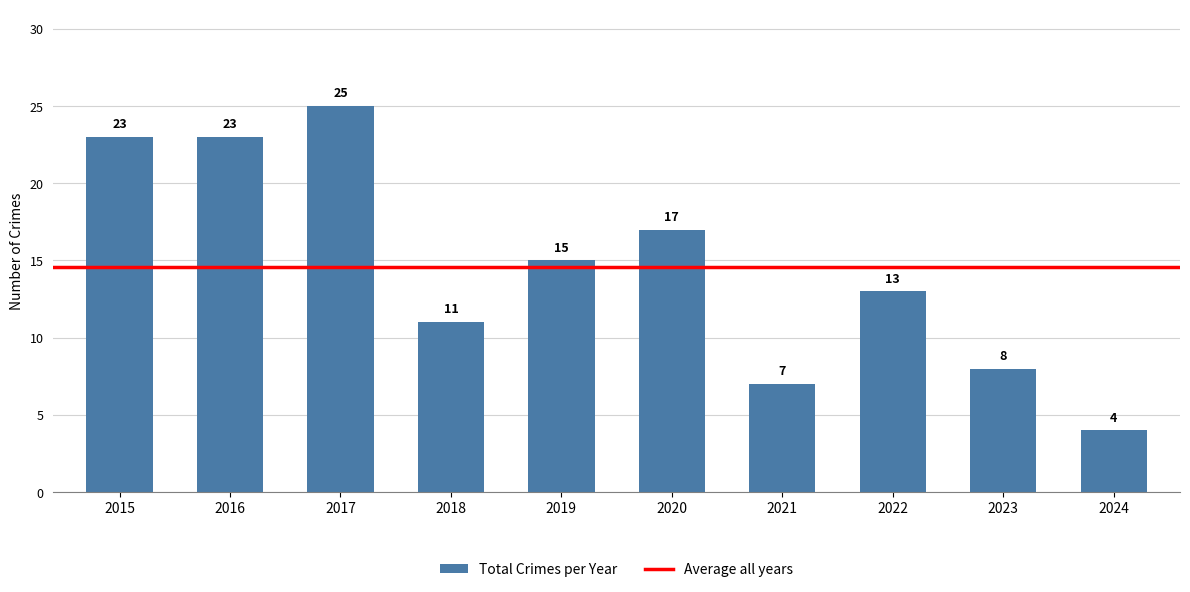

Count the number of data series in this chart.

1